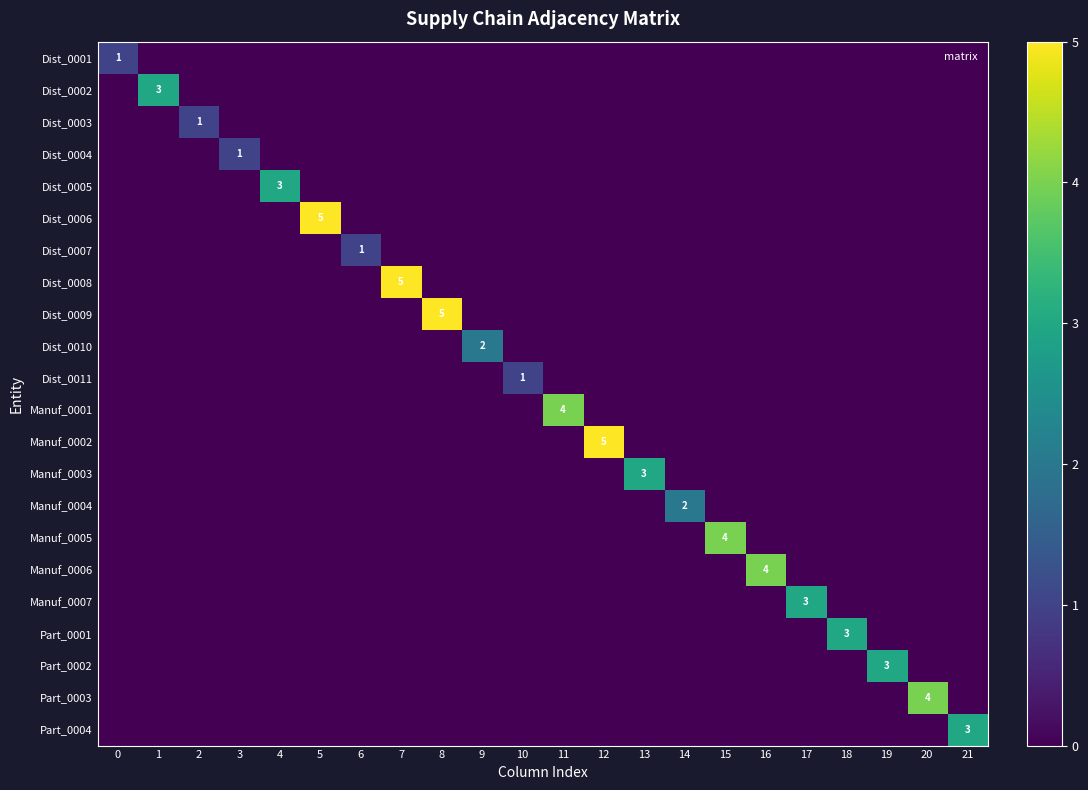

Between 2 and 12, which series saw the biggest shift?

Manuf_0002